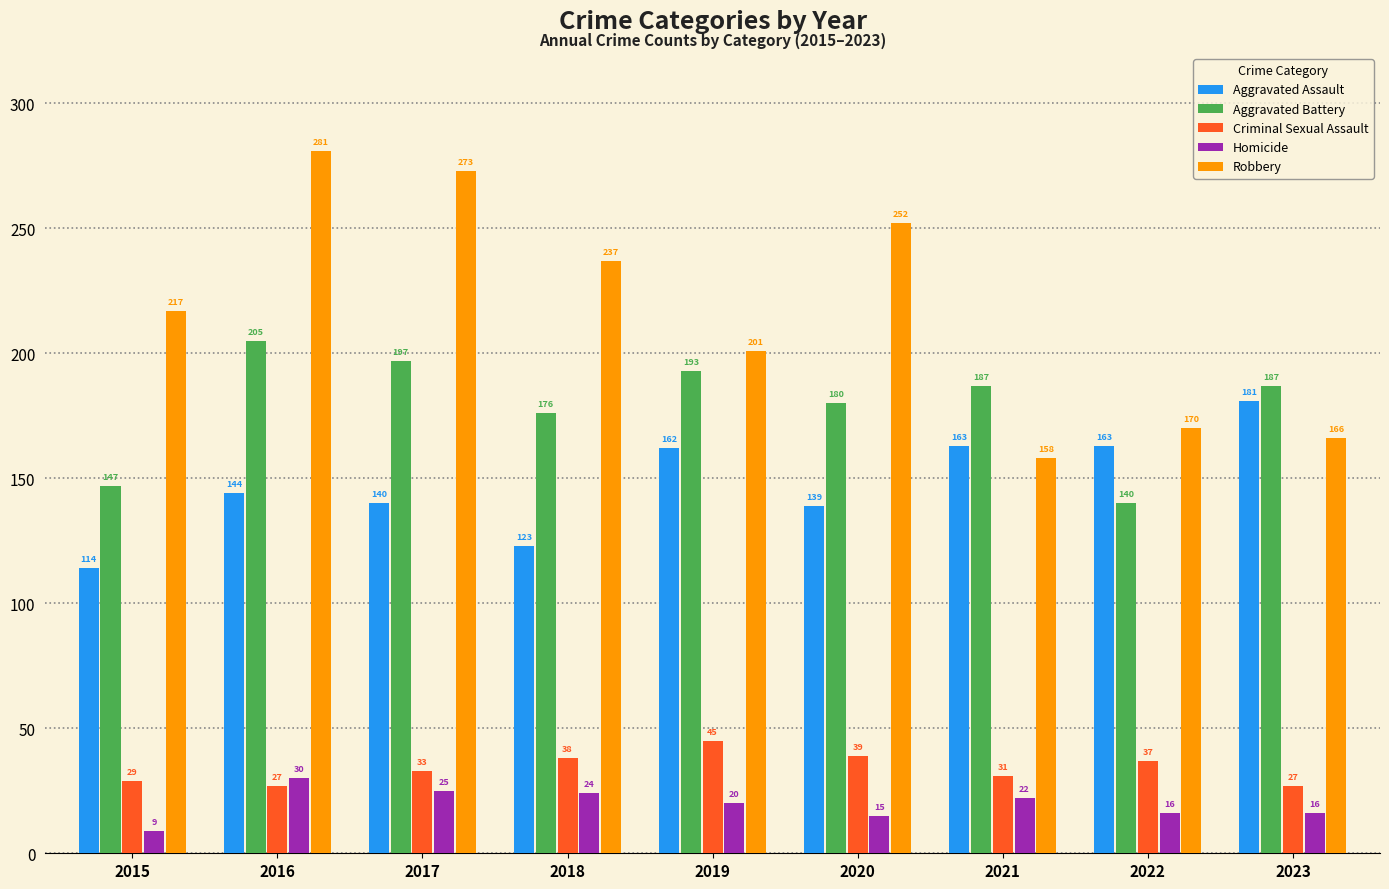

Are the bars grouped side by side (vs. stacked)?

Yes